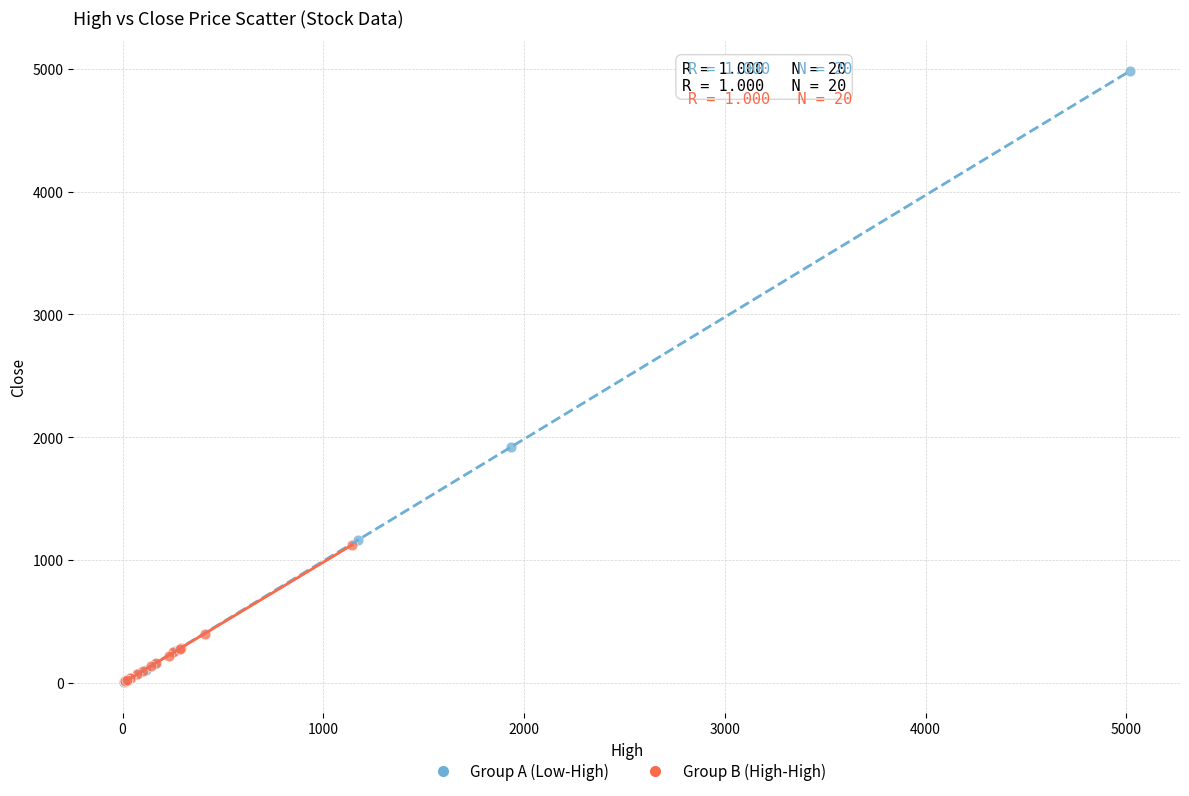

Which series reaches the maximum Y coordinate?

Group A (Low-High)